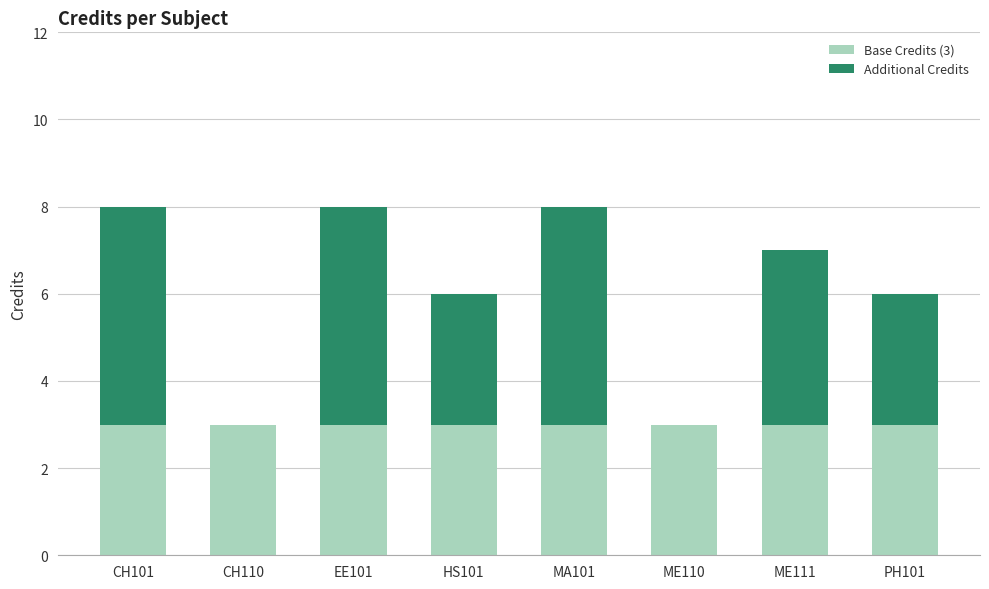

Reading left to right, list the values for the Base Credits (3) series.

CH101=3	CH110=3	EE101=3	HS101=3	MA101=3	ME110=3	ME111=3	PH101=3